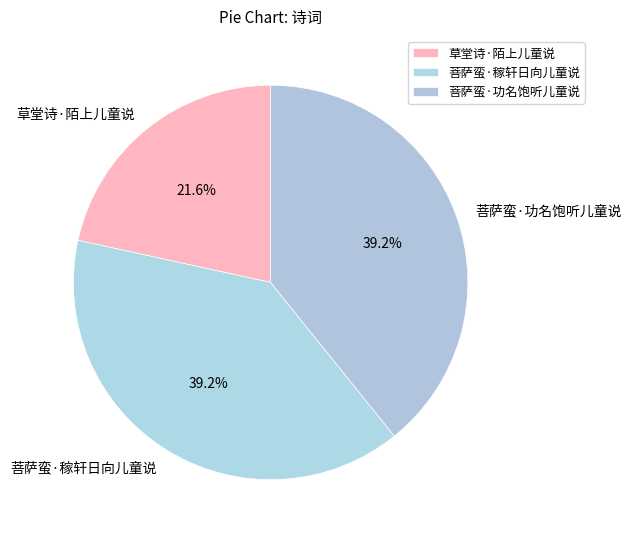

How many segments does this pie chart have?

3